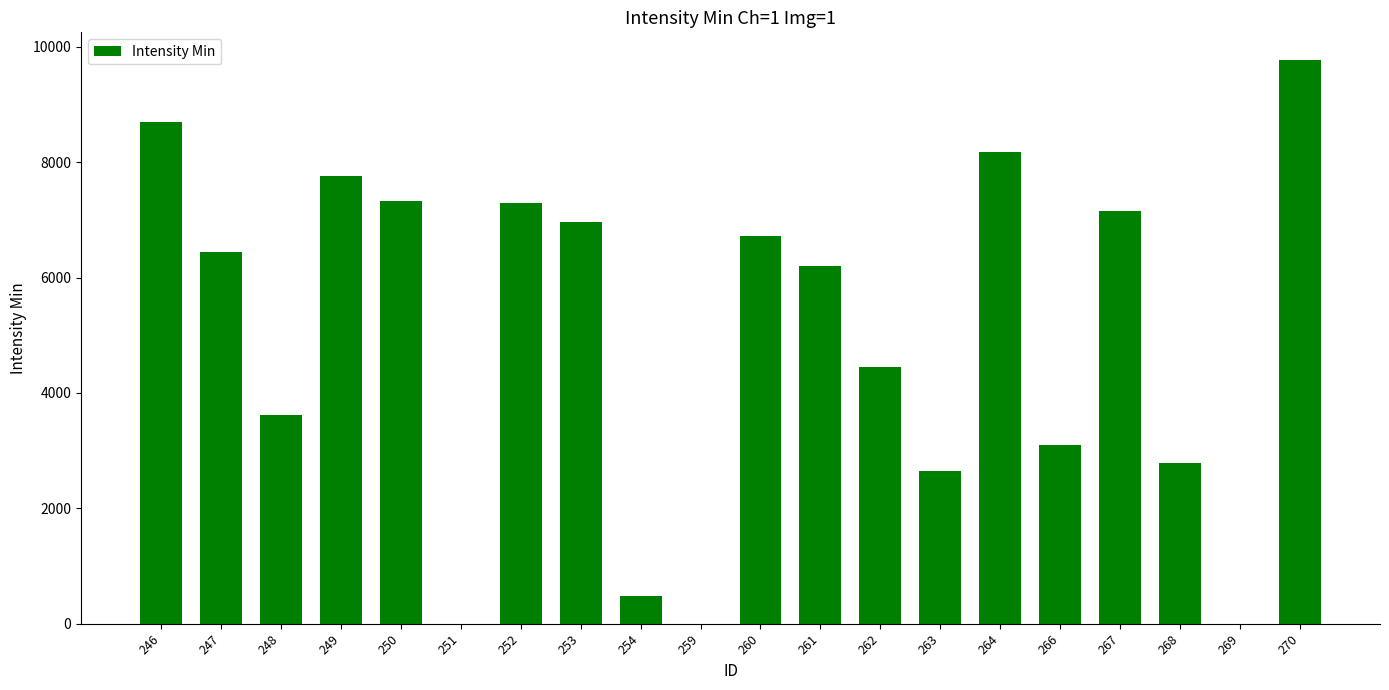

What is the average value?

4978